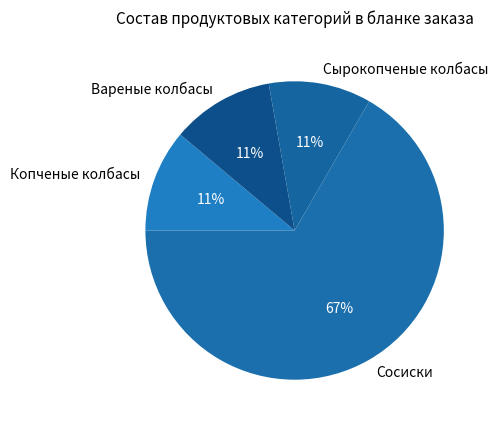

To the nearest percent, what is the average slice percentage?

25%